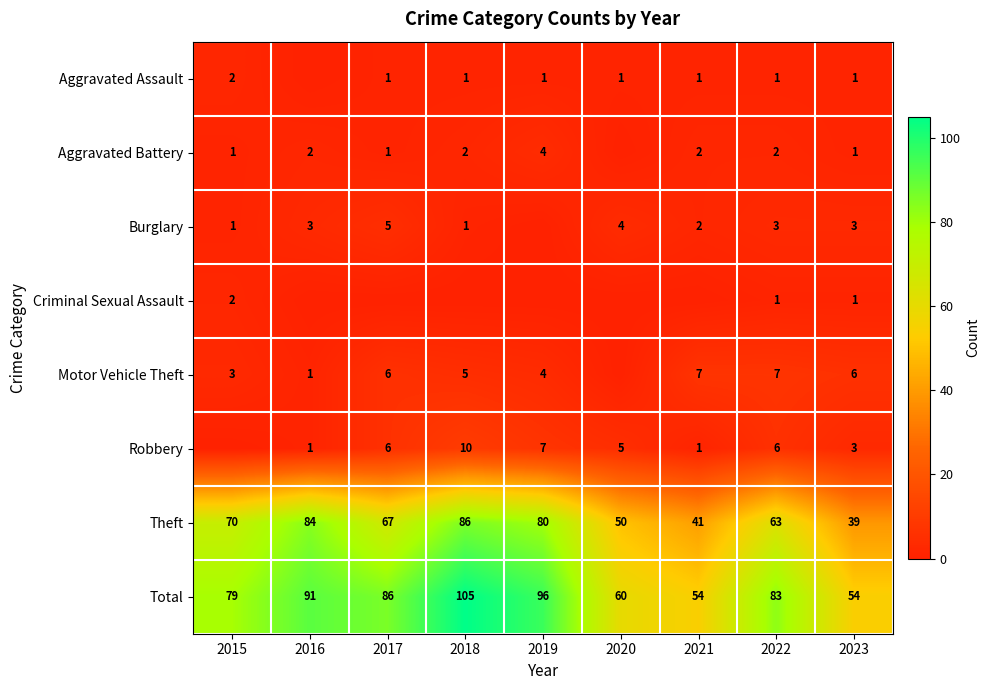

The value of Robbery at 2019 is 4. True or false?

False